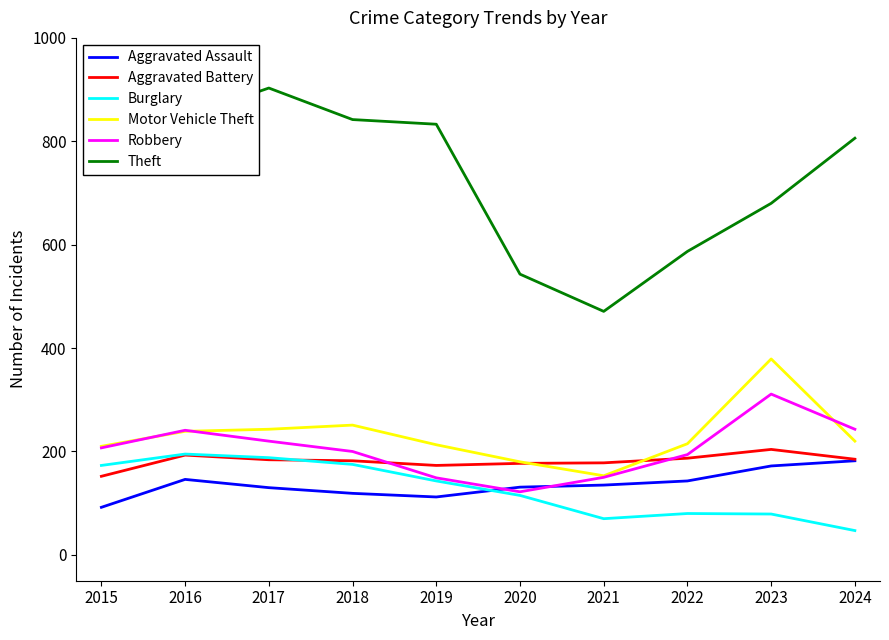

What is the approximate value of Theft at 2020, to the nearest 5?

545